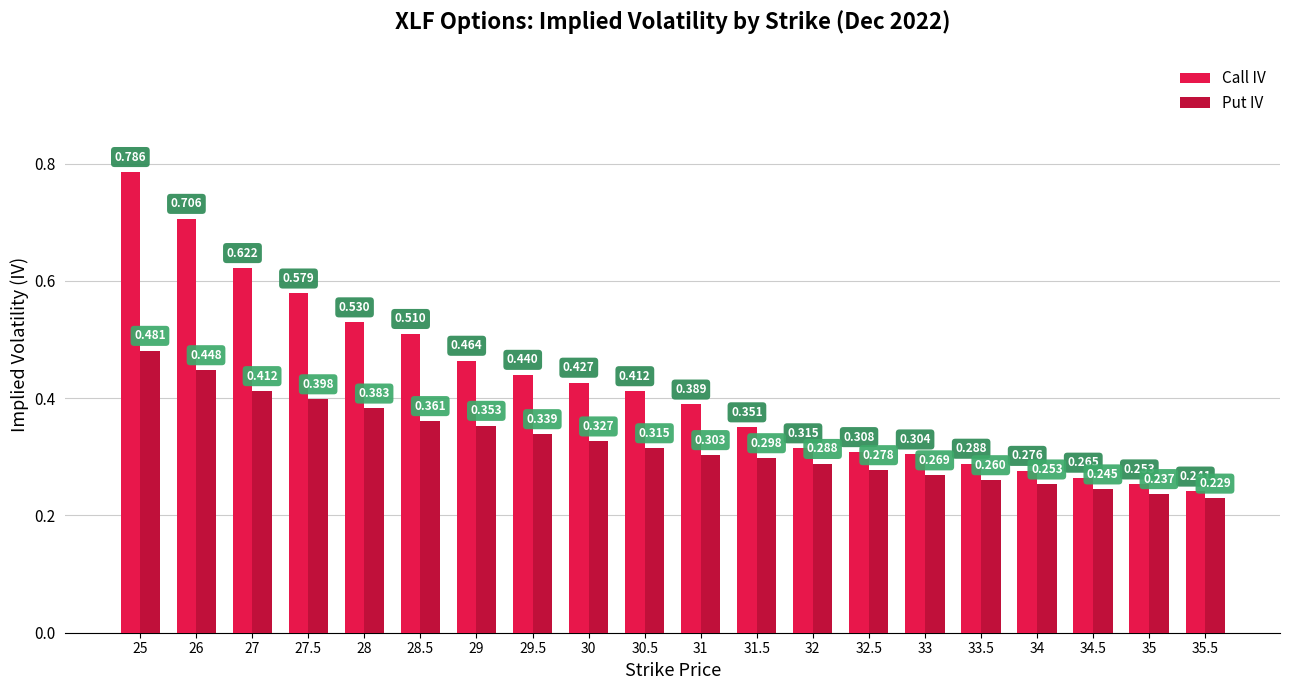

Which series has the largest total across all categories?

Call IV